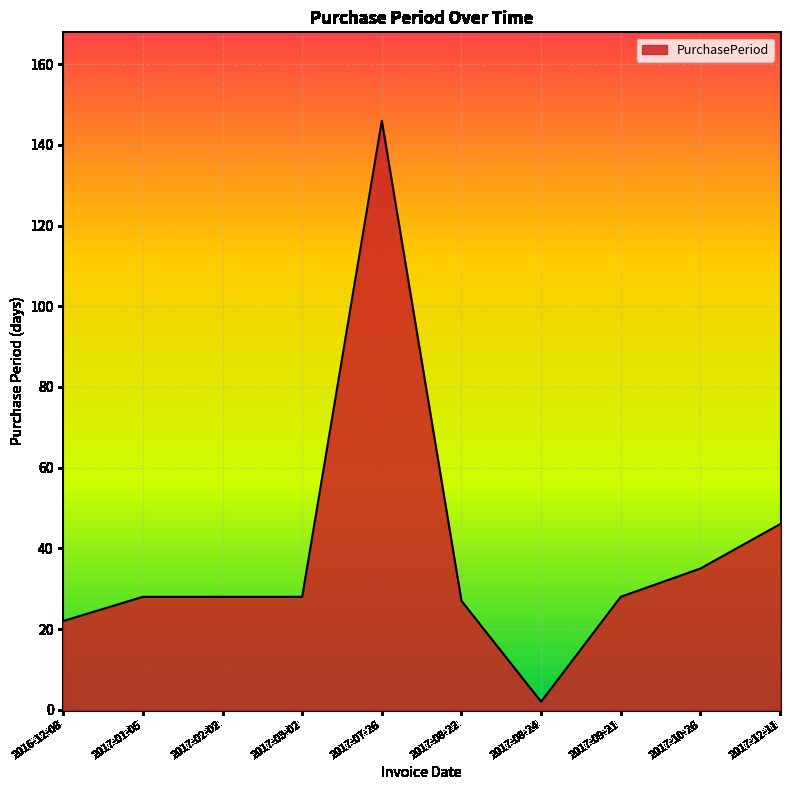

What position from the left is 2017-10-26?

9